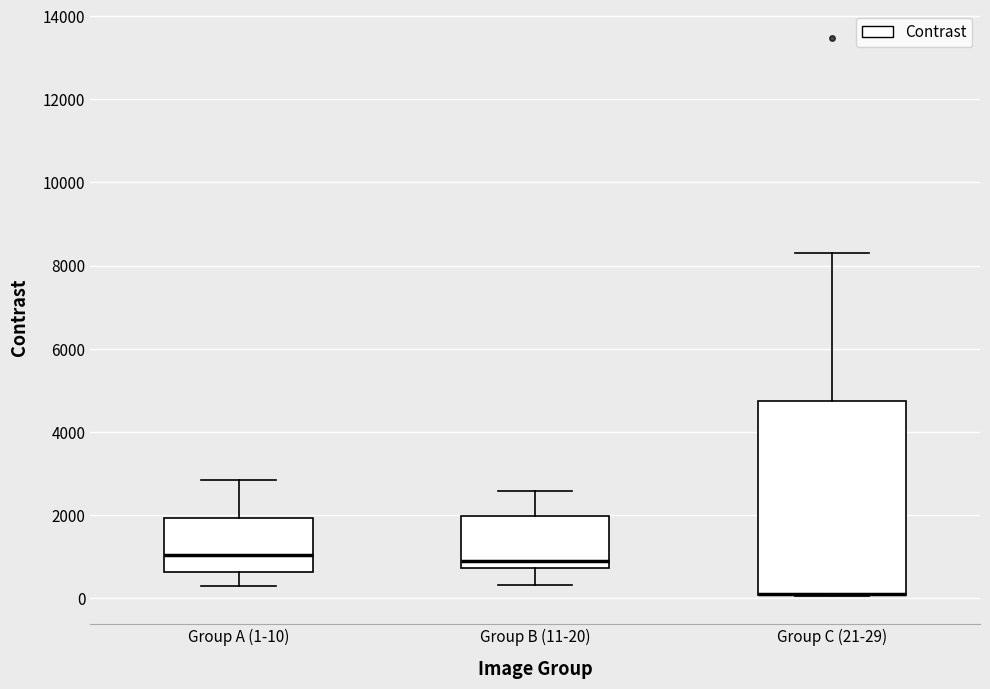

Where does the upper whisker of the box for Group A (1-10) end on the y-axis? The values are not printed on the chart, so give them approximately, as read against the axis.

2800